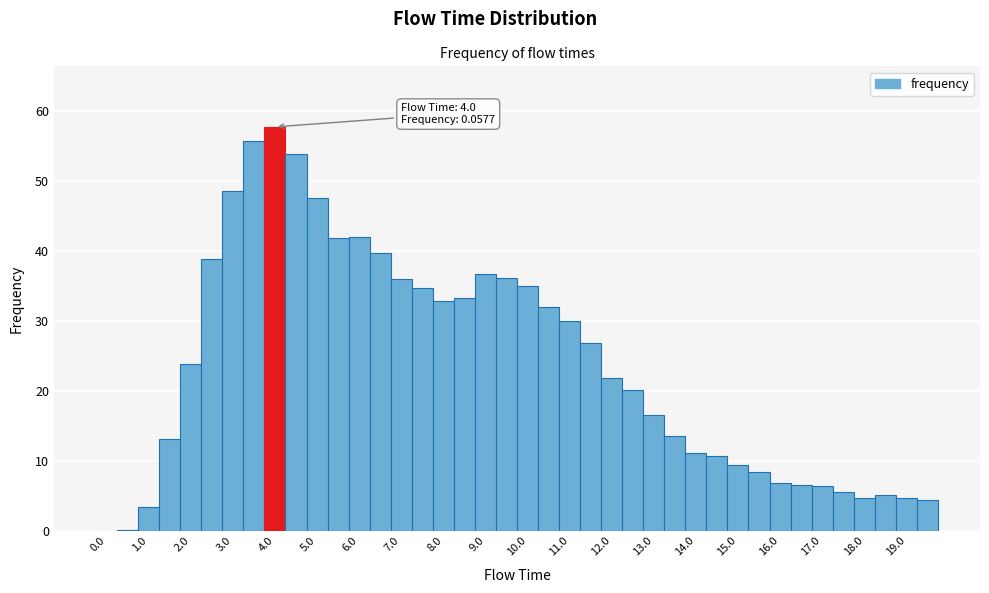

Which range on the x-axis has the tallest bar?

3.75 to 4.25